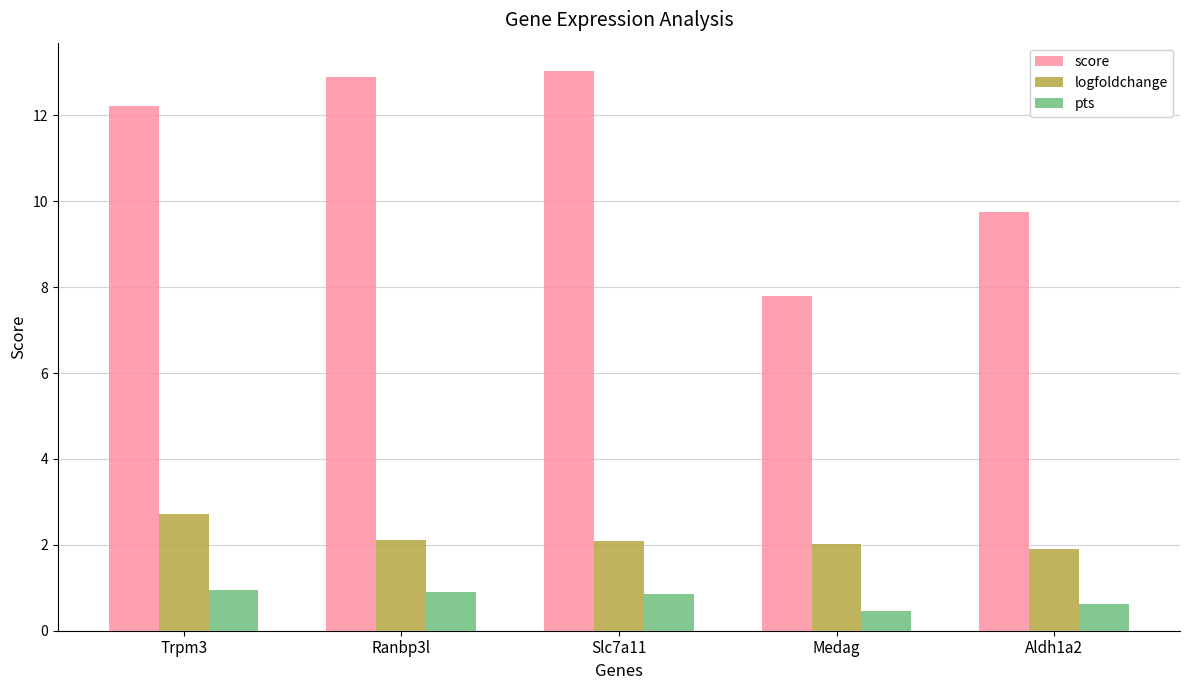

At which label is pts closest to 0?

Medag